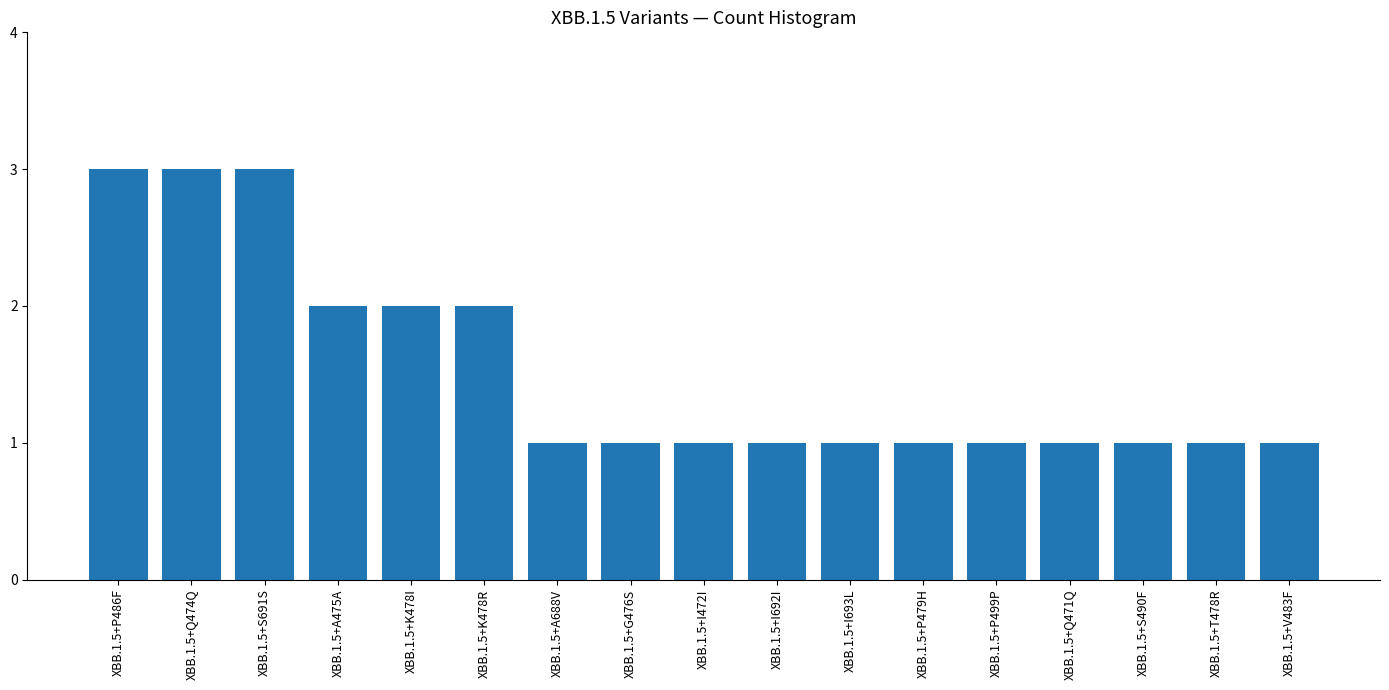

What value does the data have at XBB.1.5+K478I?

2